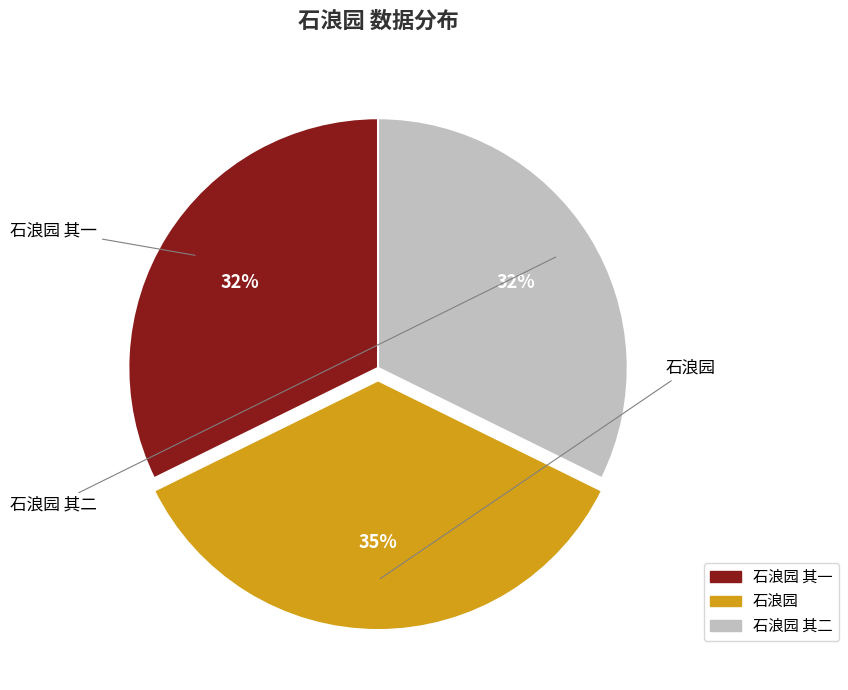

Is there any slice that represents more than half of the pie?

No